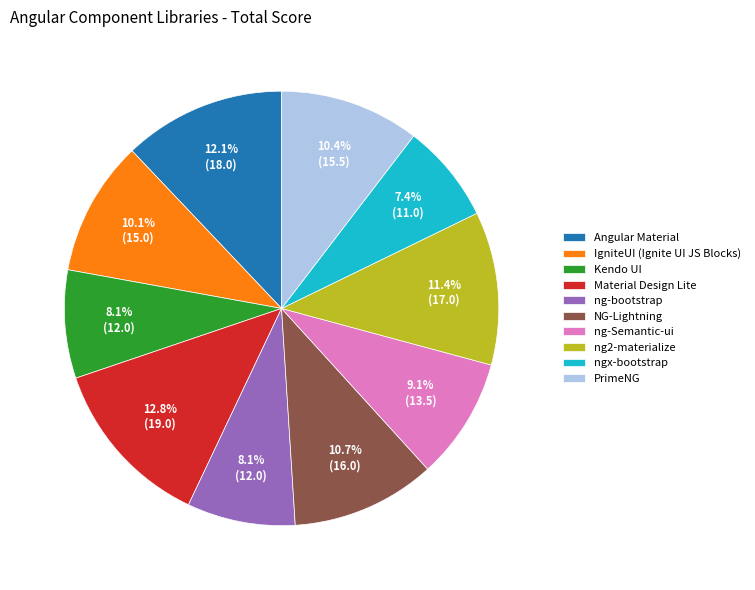

To the nearest percent, what is the difference between the largest and smallest slice percentages?

5%